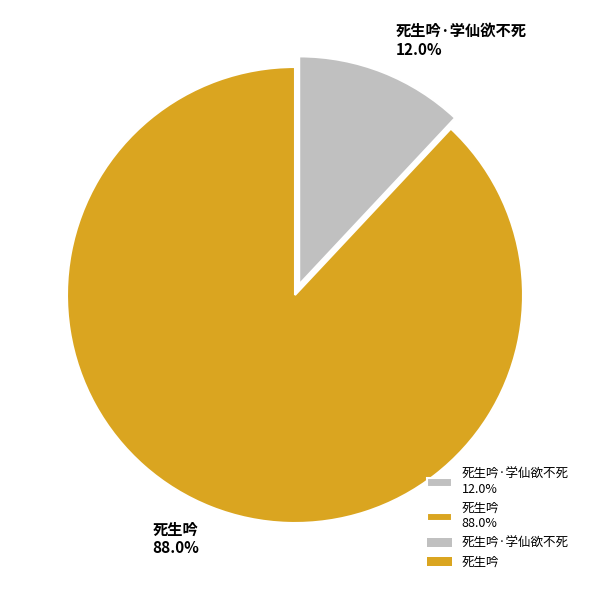

Rank the categories by value from highest to lowest.

死生吟 88.0%, 死生吟·学仙欲不死 12.0%